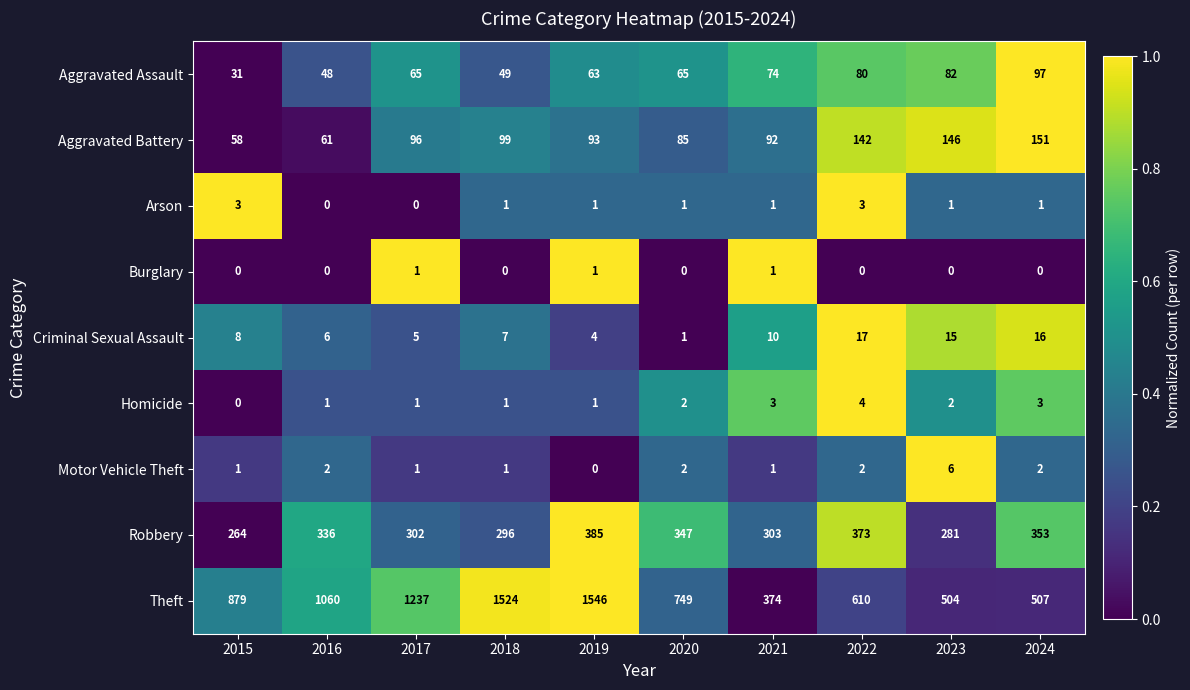

Between 2018 and 2024, which series saw the biggest shift?

Theft